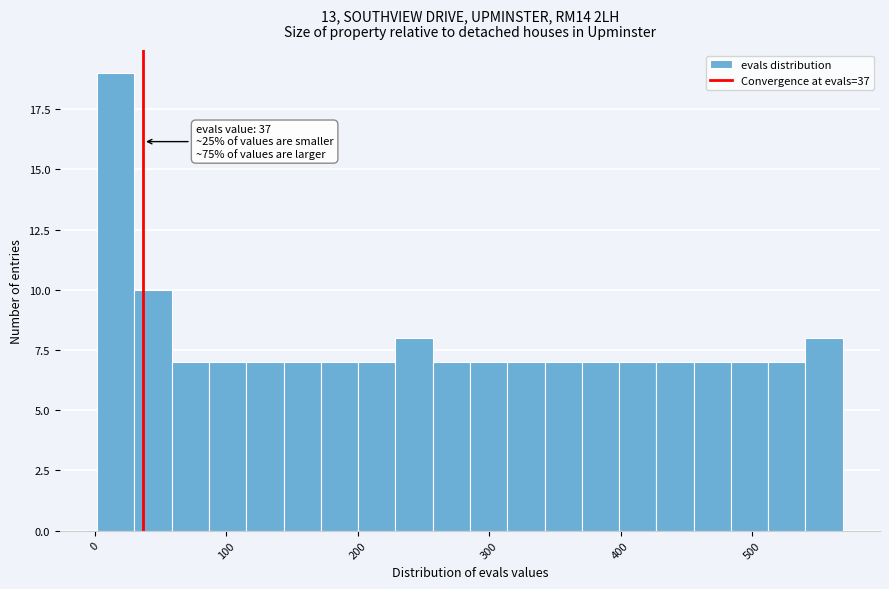

Read against the x-axis, roughly where is the centre of the tallest bar?

20